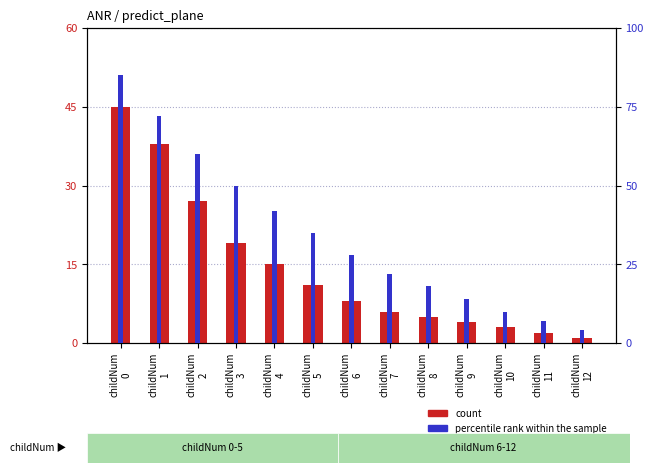

Reading left to right, list all the values displayed in this chart.

count: 45	38	27	19	15	11	8	6	5	4	3	2	1
percentile rank within the sample: 85	72	60	50	42	35	28	22	18	14	10	7	4